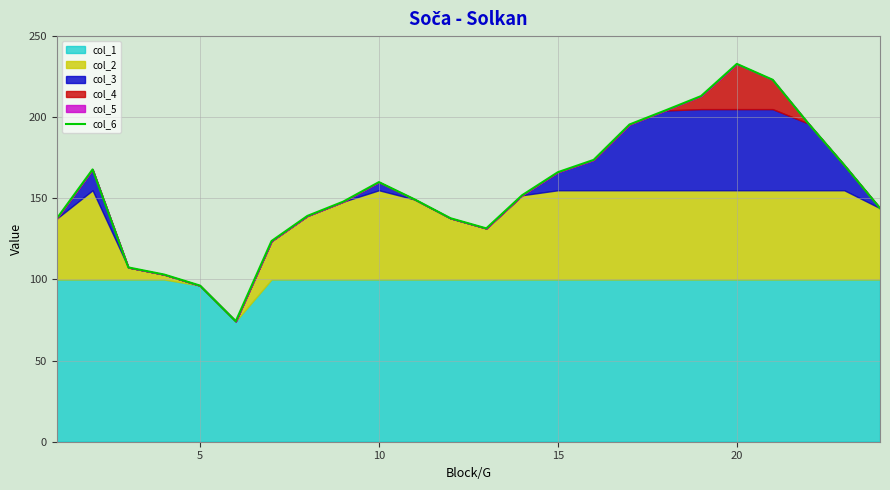

What is the difference between the maximum and second lowest values?

136.6